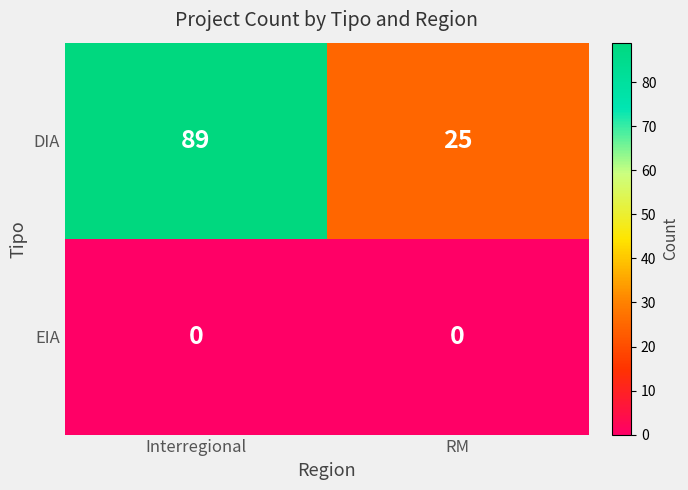

At RM, list the series in order from largest to smallest.

DIA, EIA